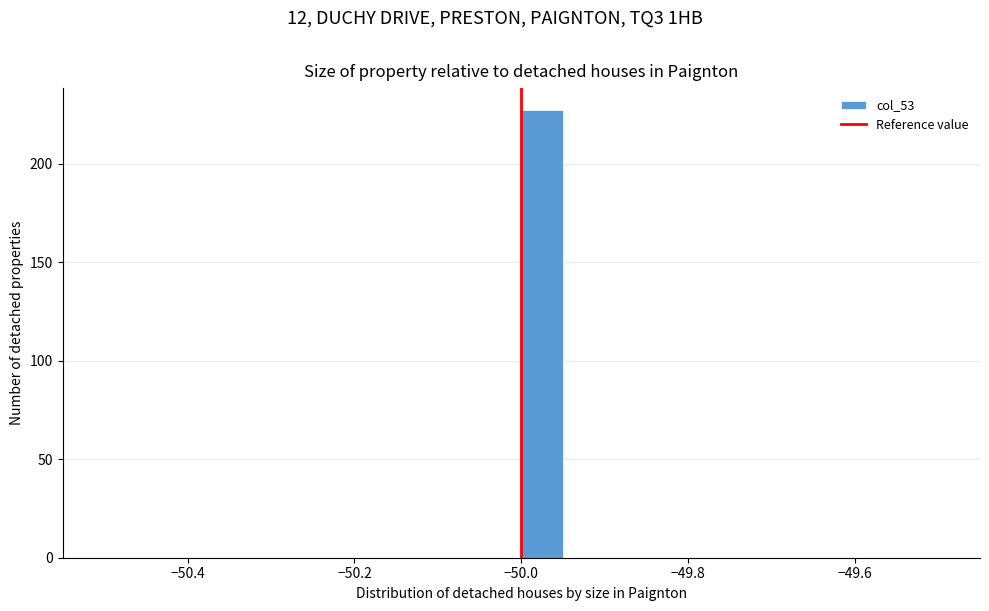

Read against the x-axis, roughly where is the centre of the tallest bar?

-49.98